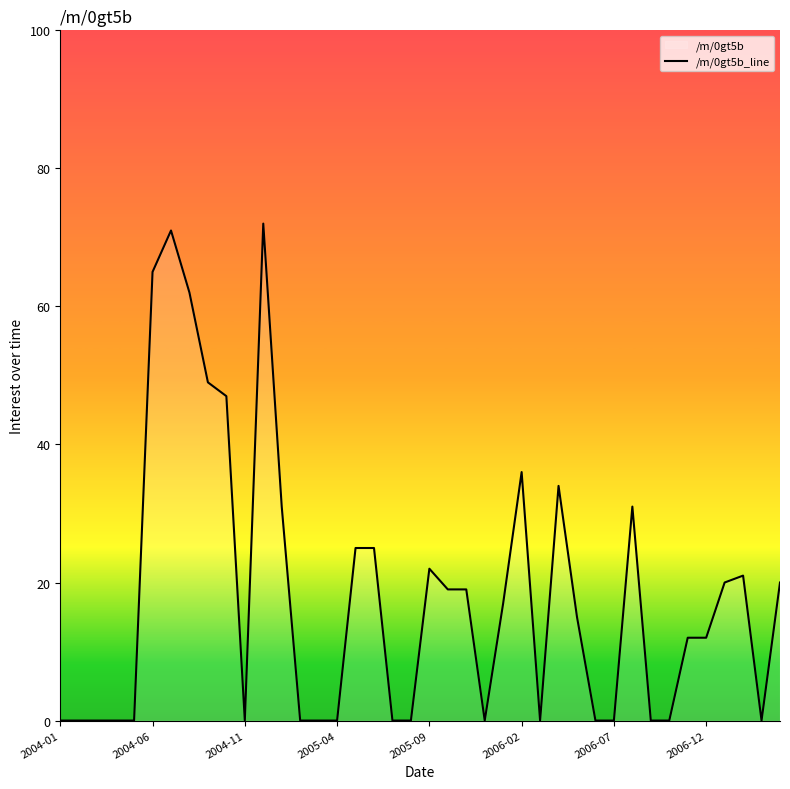

What is the difference between the maximum and minimum values?

72